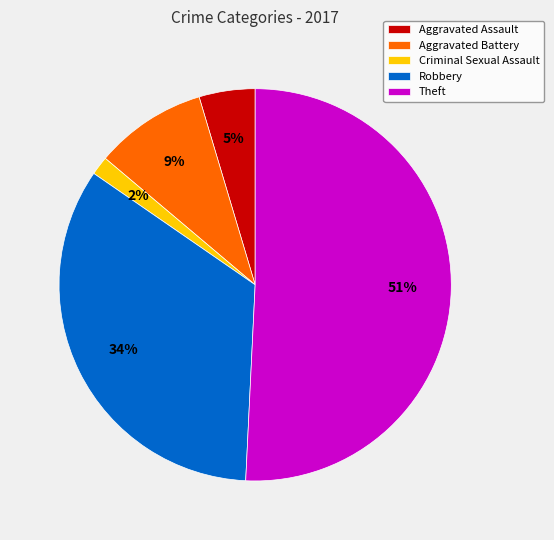

To the nearest percent, what is the difference between the largest and smallest slice percentages?

49%